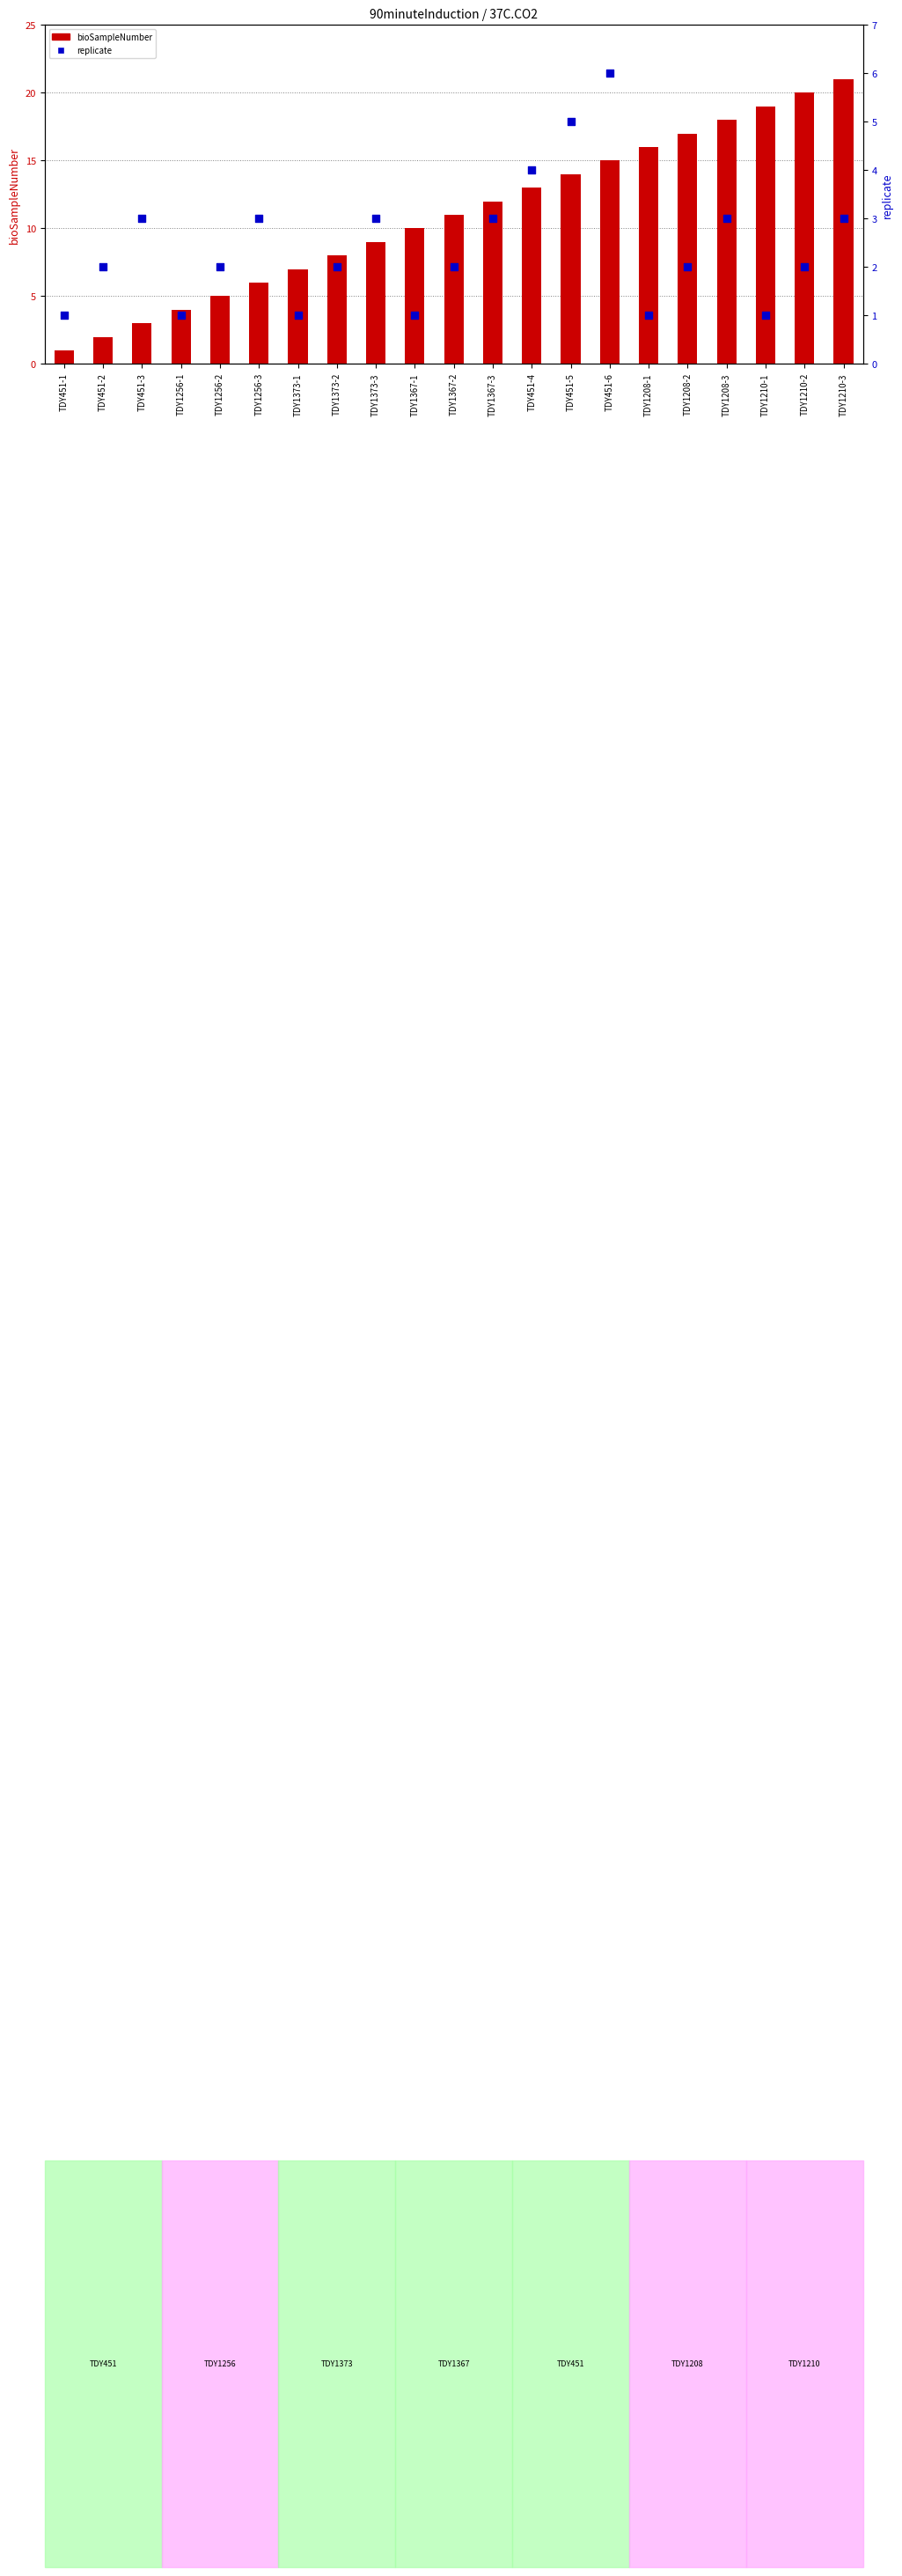

Which series has the widest spread of Y values?

bioSampleNumber